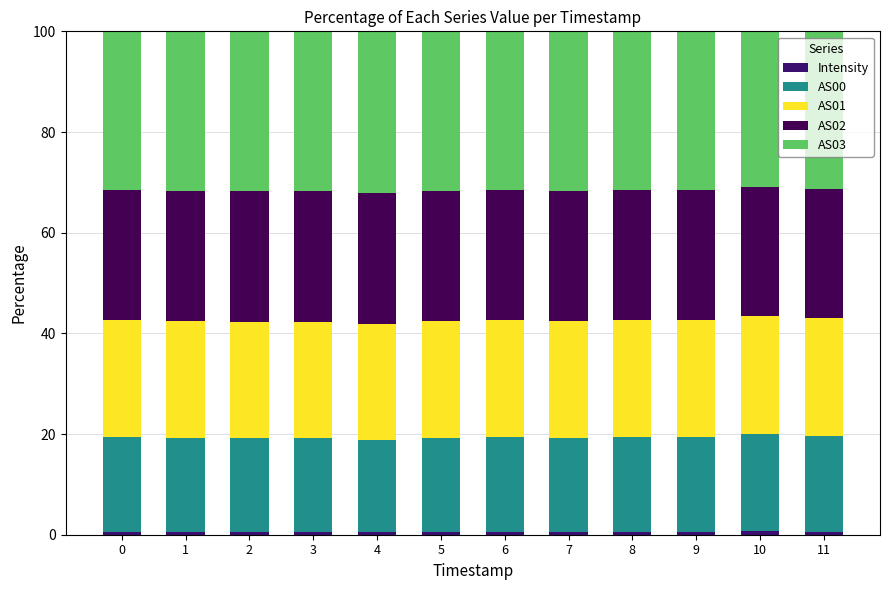

Does the chart contain stacked bars?

Yes